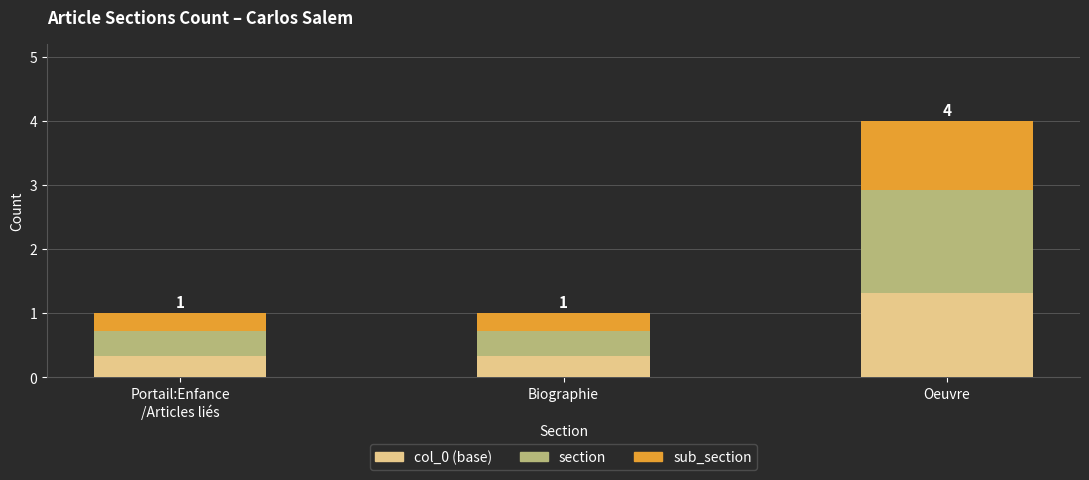

The value of col_0 (base) at Biographie is 0.5. True or false?

False